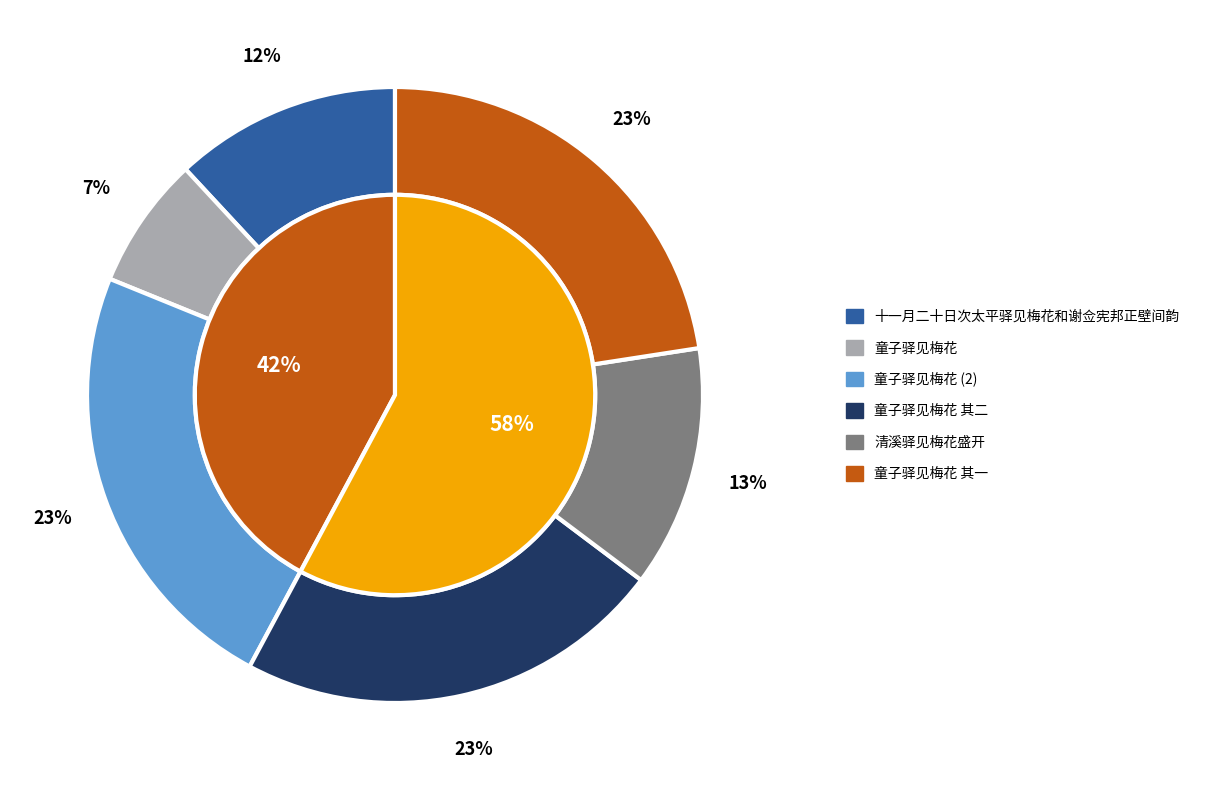

Does 童子驿见梅花 其一 account for over 50% of the chart?

No